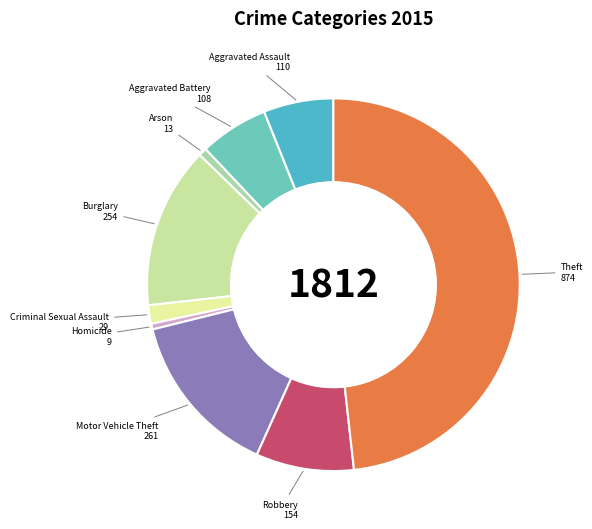

Which category has the biggest portion of the pie?

Theft